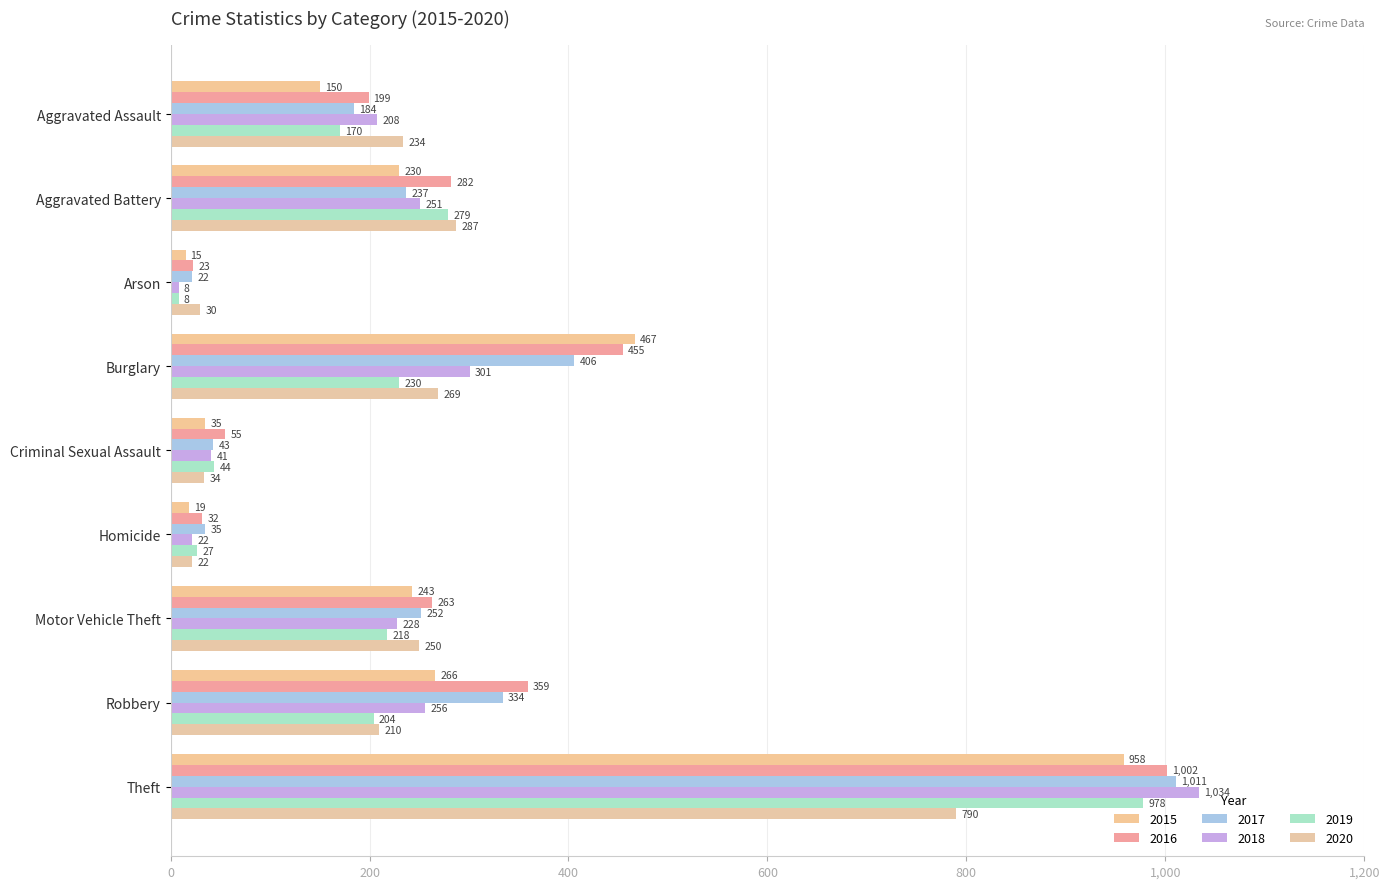

True or false: 2017 has a value of 7 at Arson.

False